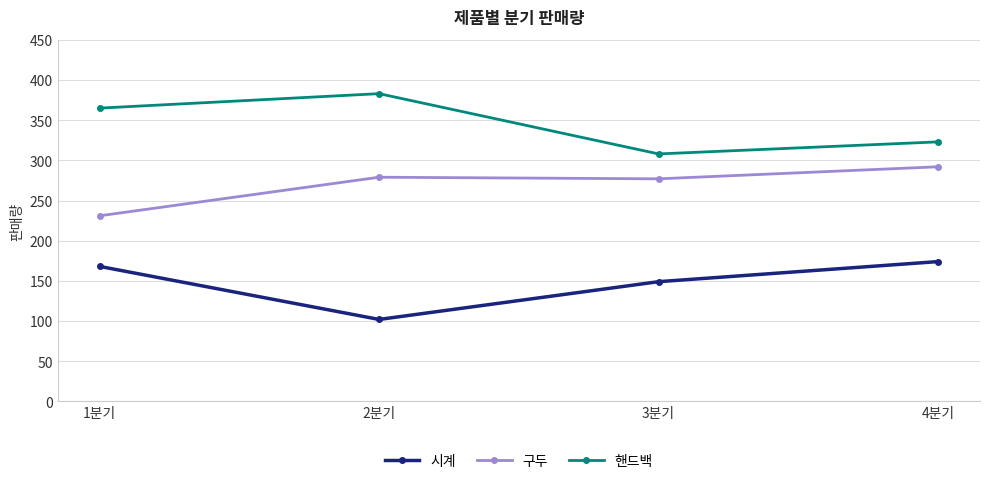

What is the minimum value shown in the chart?

102